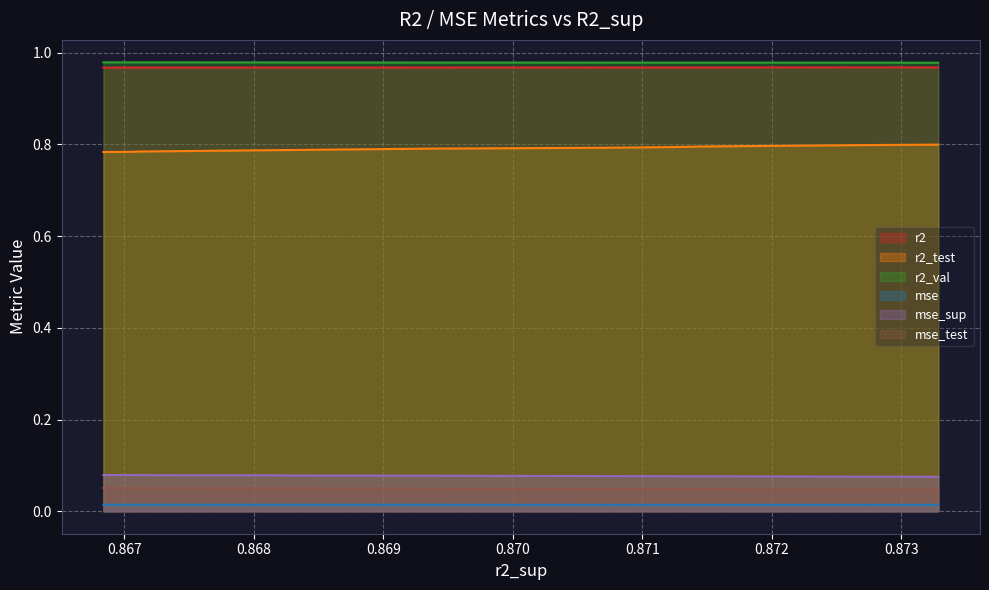

List the series in order of their peak value, highest first.

r2_val, r2, r2_test, mse_sup, mse_test, mse